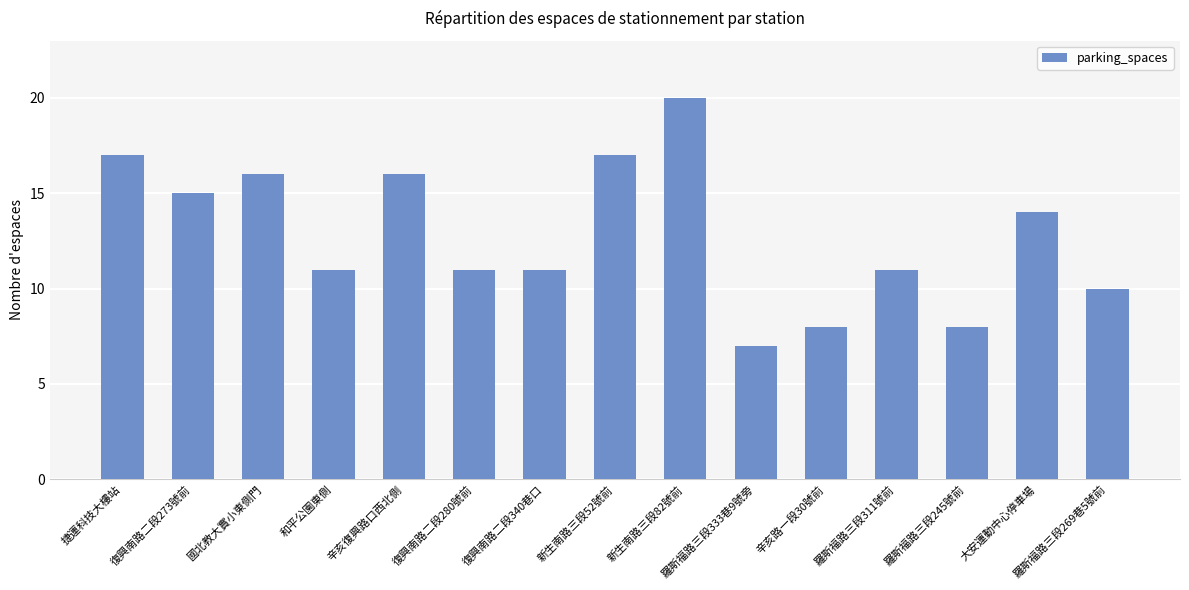

What is the change in value from 復興南路二段273號前 to 和平公園東側?

-4